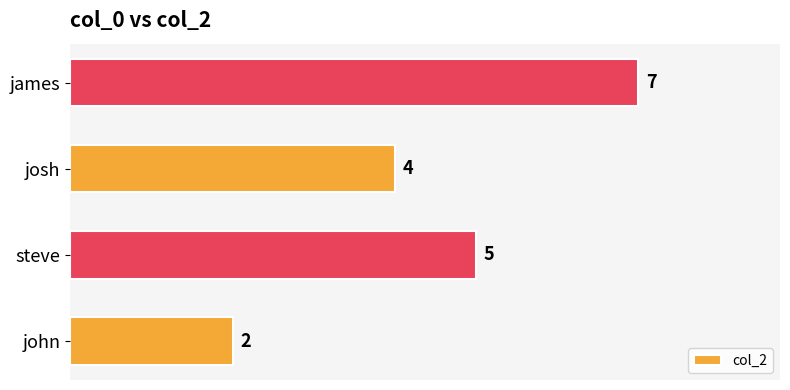

List the labels in order of value, largest first.

james, steve, josh, john